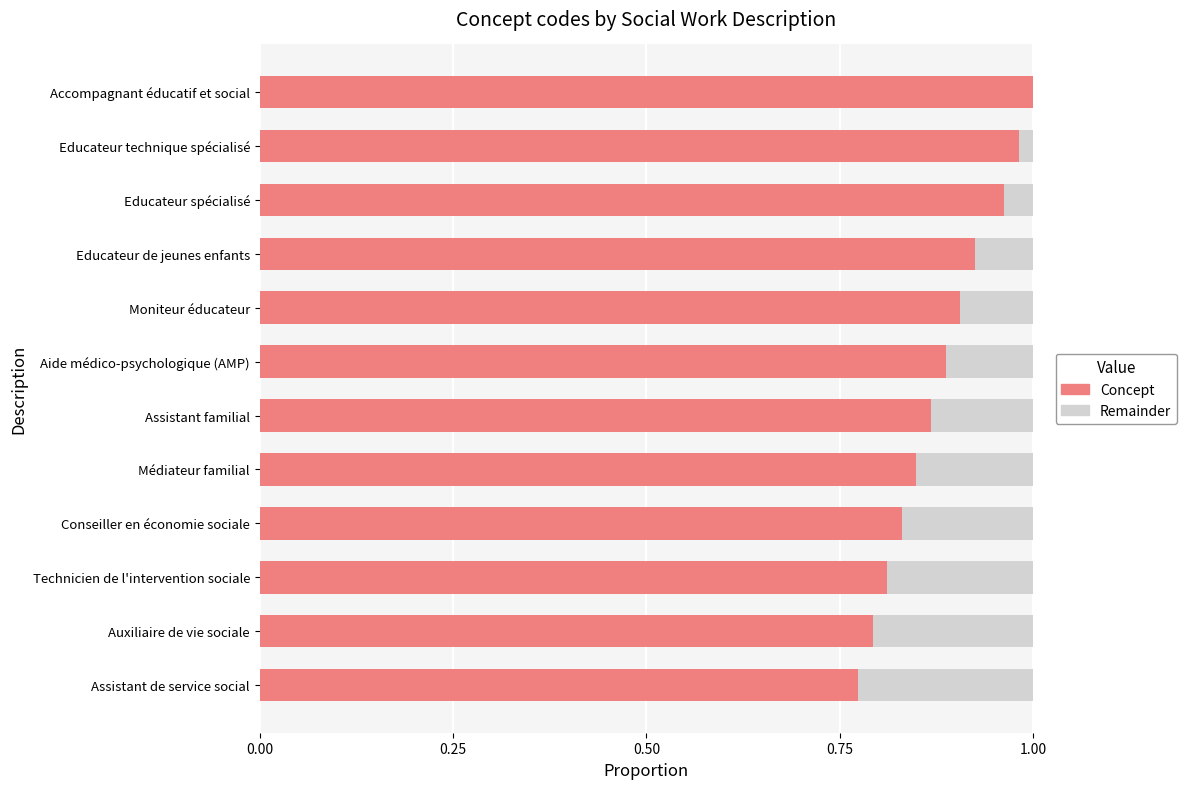

The Concept series shows 1.0 at Accompagnant éducatif et social. True or false?

True